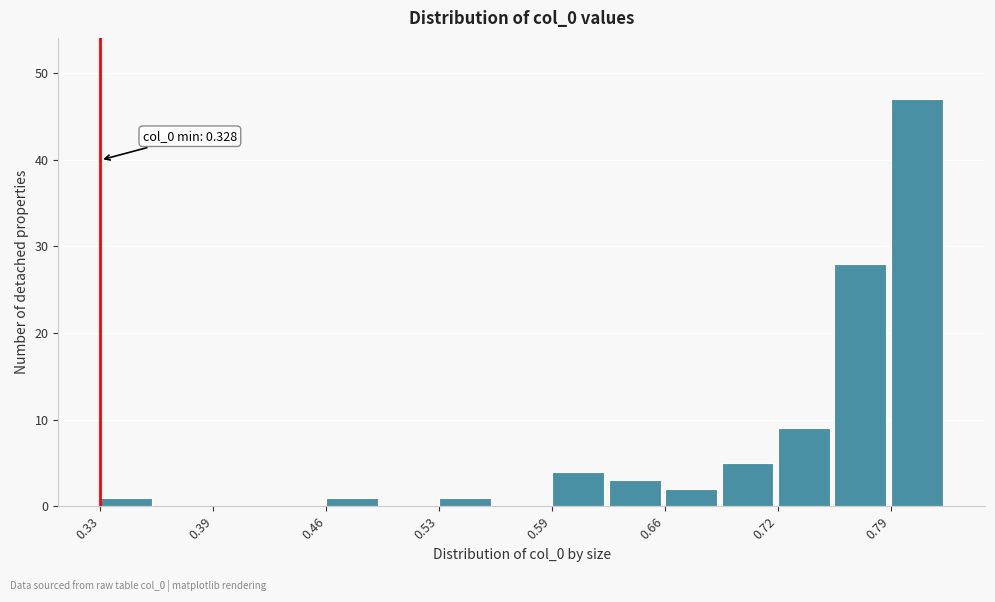

Read against the x-axis, roughly where is the centre of the tallest bar?

0.80